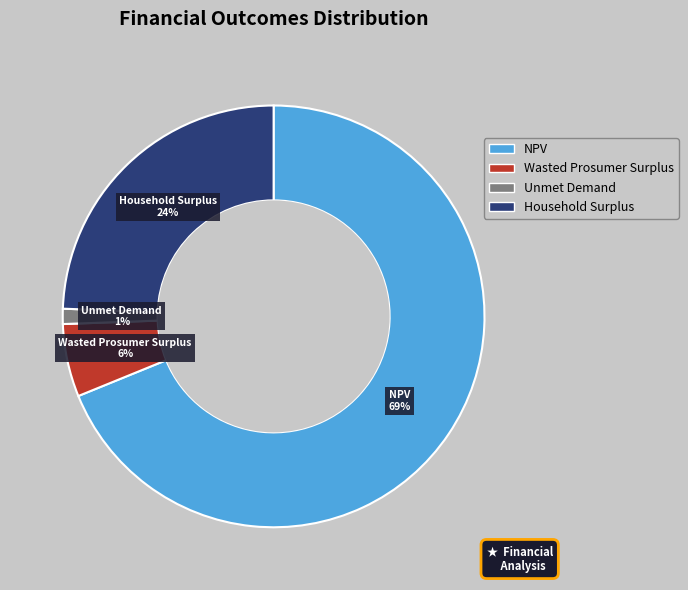

To the nearest percent, what percentage of the pie is Household Surplus?

24%